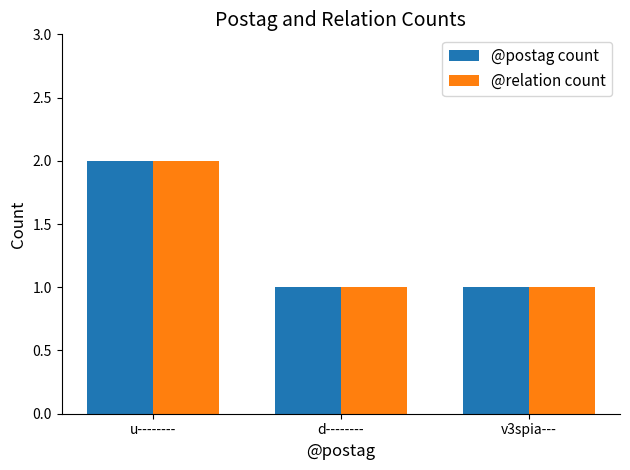

Is the value of @relation count at v3spia--- greater than the value of @postag count at u--------?

No